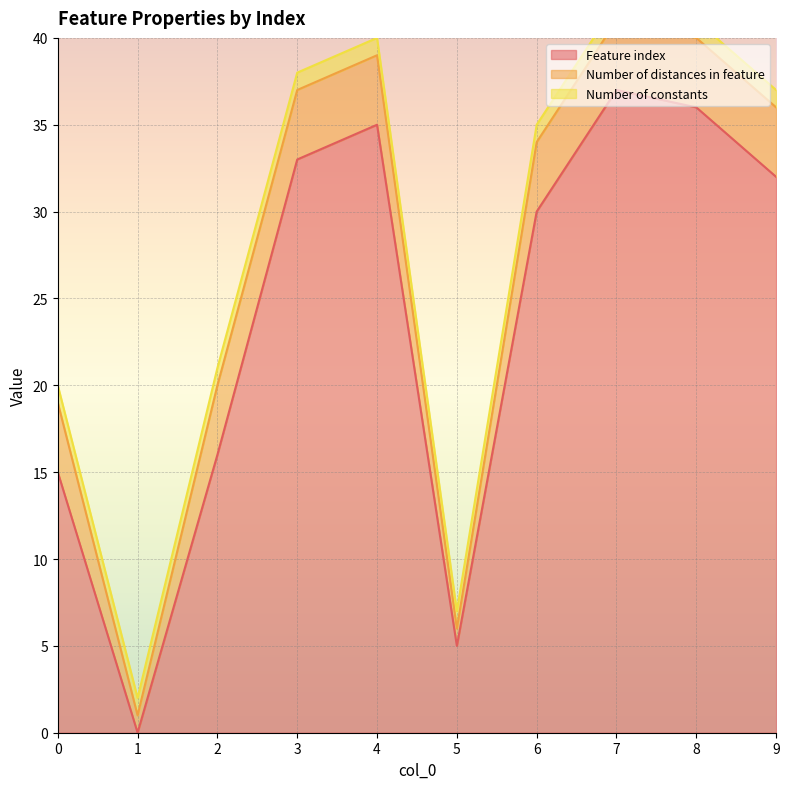

At which category does the chart reach its peak across all series?

7